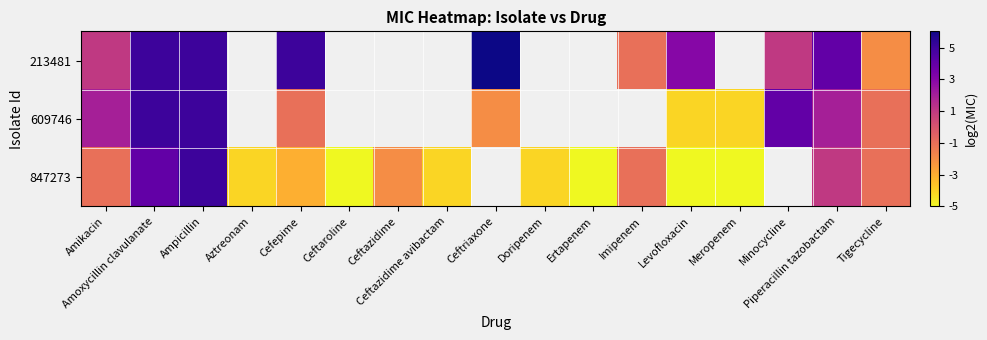

Which series changed the most between Meropenem and Tigecycline?

847273